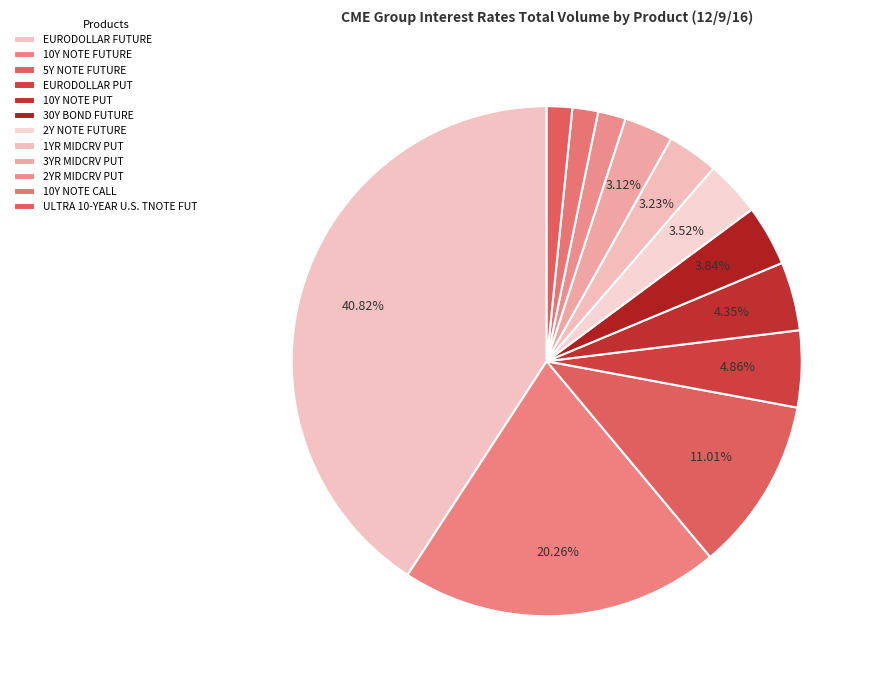

What percentage is the 30Y BOND FUTURE slice, to the nearest percent?

4%